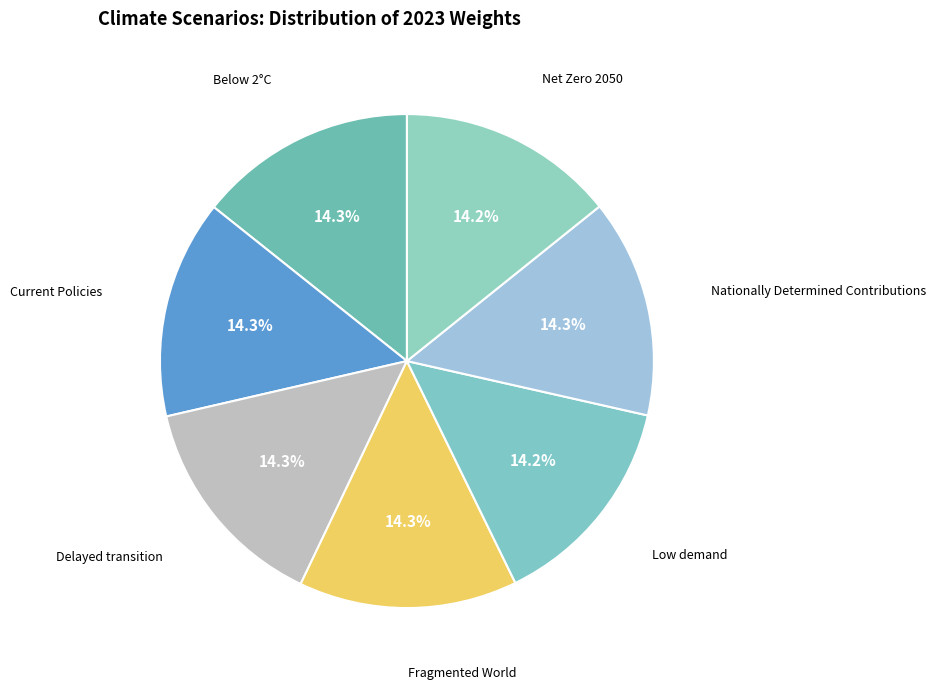

How many segments does this pie chart have?

7